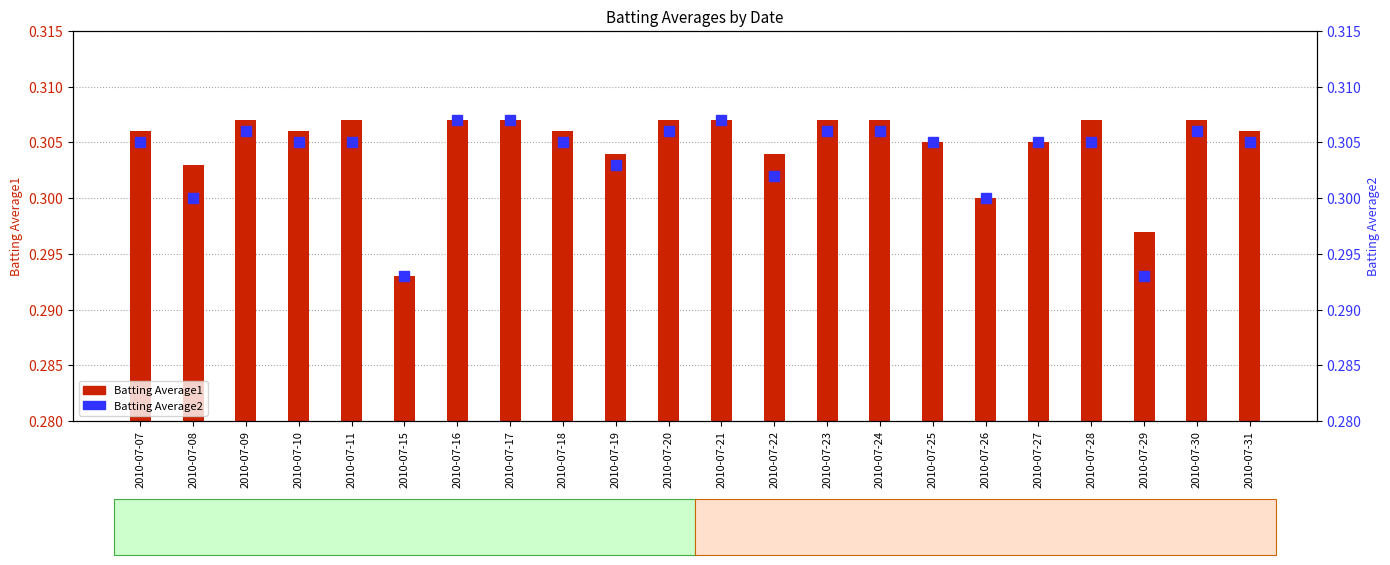

Which series has the widest spread of values?

Batting Average1